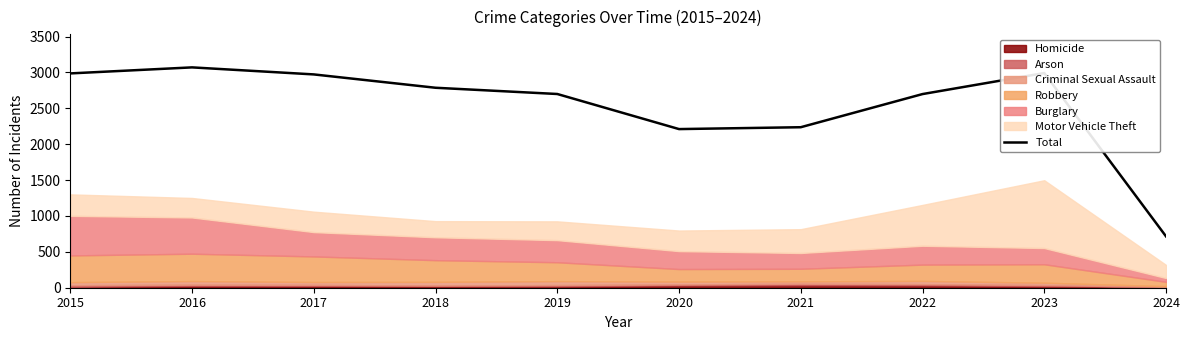

At which label does the data first exceed 2787?

2015